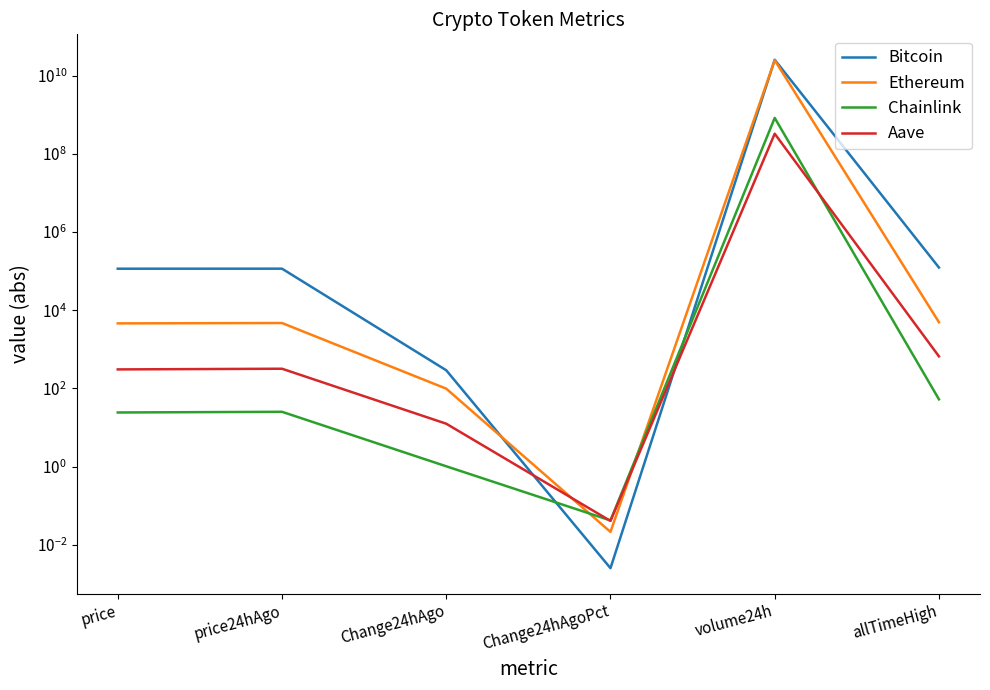

At which category is the sum across all series the highest?

volume24h